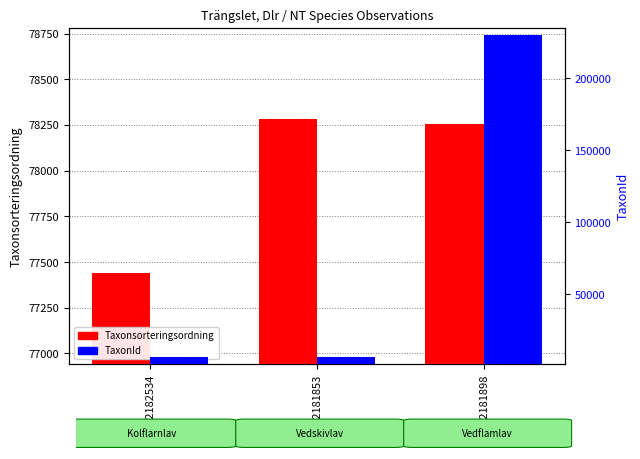

Between 112182534 and 112181898, which series saw the biggest shift?

TaxonId